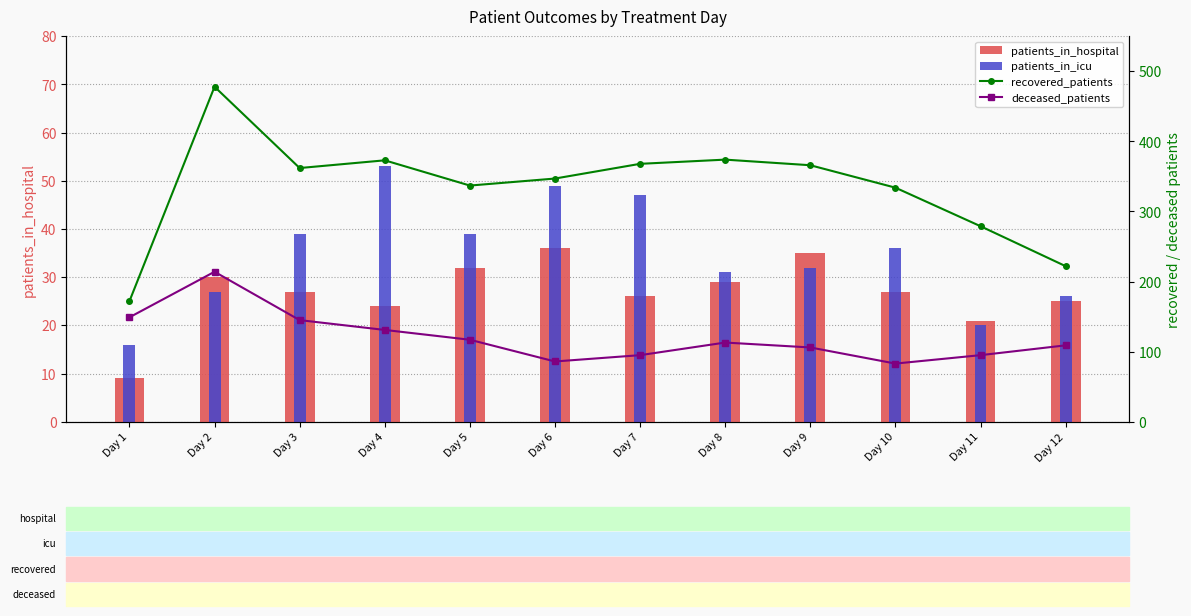

Reading left to right, what are all the values shown in this chart?

patients_in_hospital: 9	30	27	24	32	36	26	29	35	27	21	25
patients_in_icu: 16	27	39	53	39	49	47	31	32	36	20	26
recovered_patients: 172	478	362	373	337	347	368	374	366	334	279	222
deceased_patients: 149	214	145	131	117	86	95	113	106	83	95	109